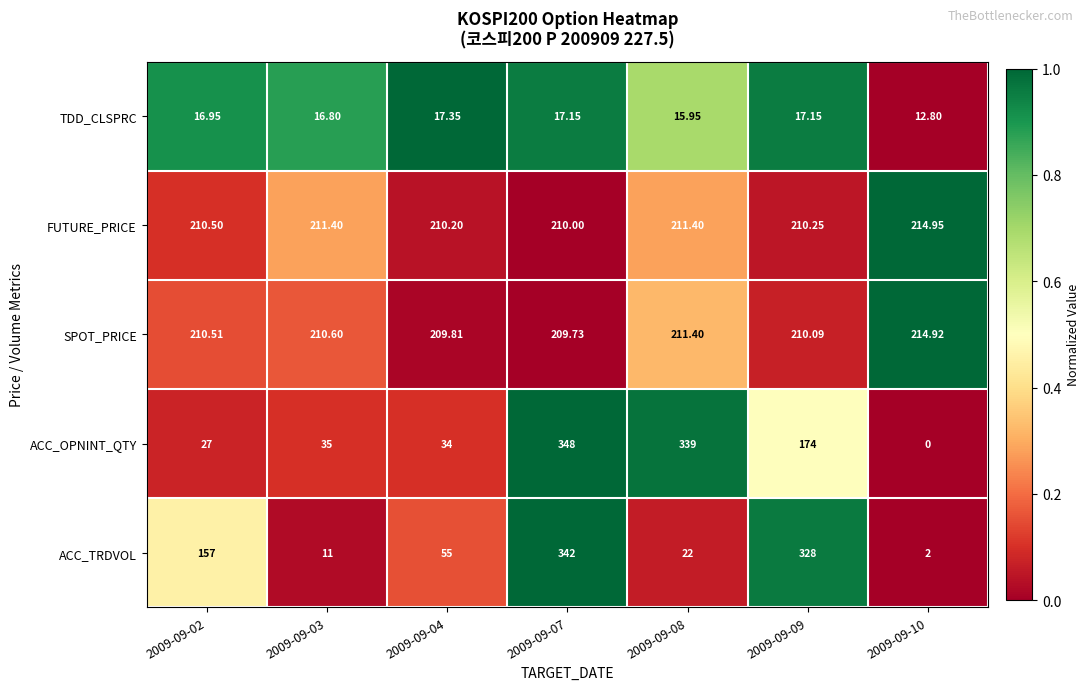

Which series has the widest spread of values?

ACC_OPNINT_QTY